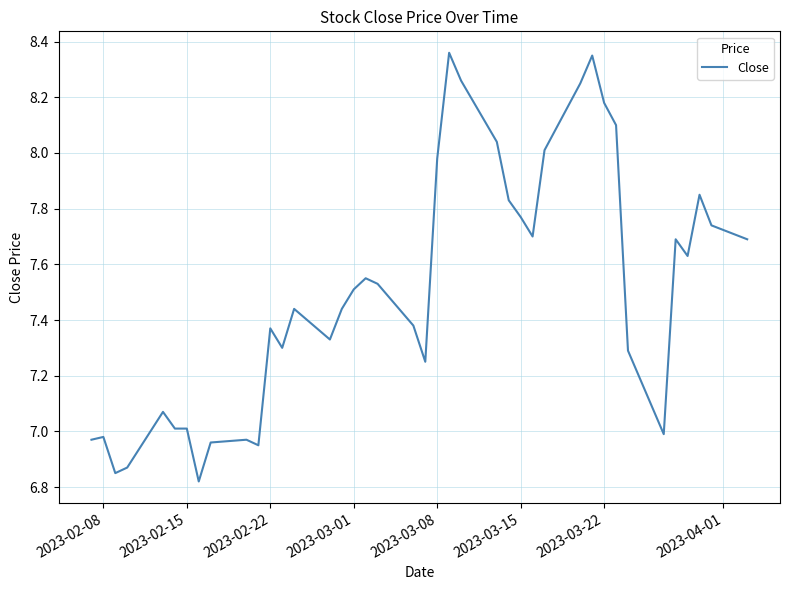

What is the difference between the maximum and minimum values?

1.5